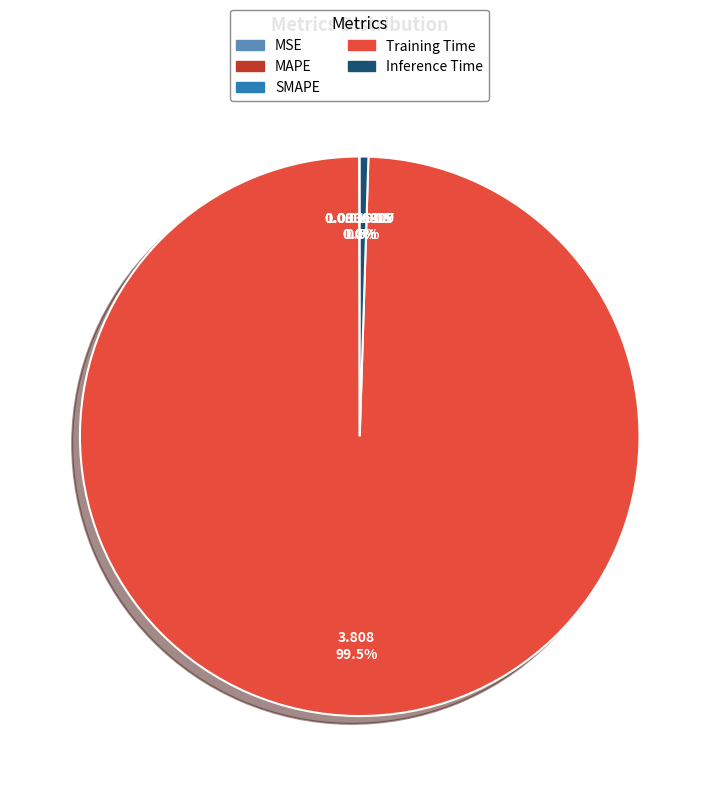

Is there any slice that represents more than half of the pie?

Yes